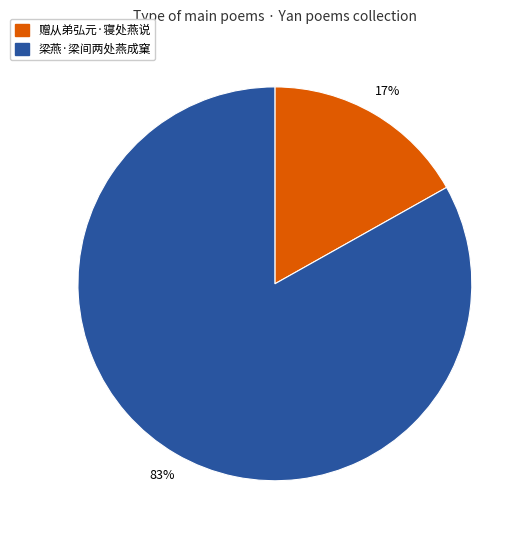

Approximately how many times larger is the value at 梁燕·梁间两处燕成窠 compared to 赠从弟弘元·寝处燕说?

4.9